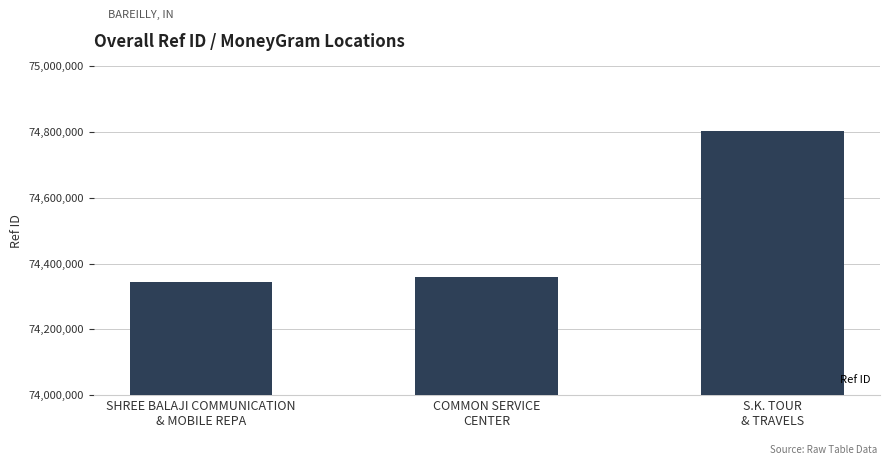

What value does the data have at SHREE BALAJI COMMUNICATION
& MOBILE REPA, to the nearest 50?

74342700